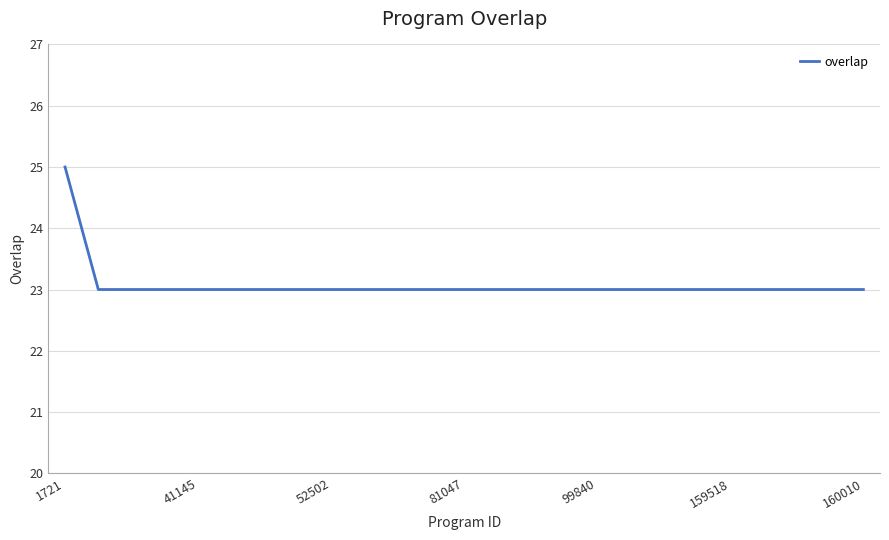

What is the minimum value shown in the chart?

23